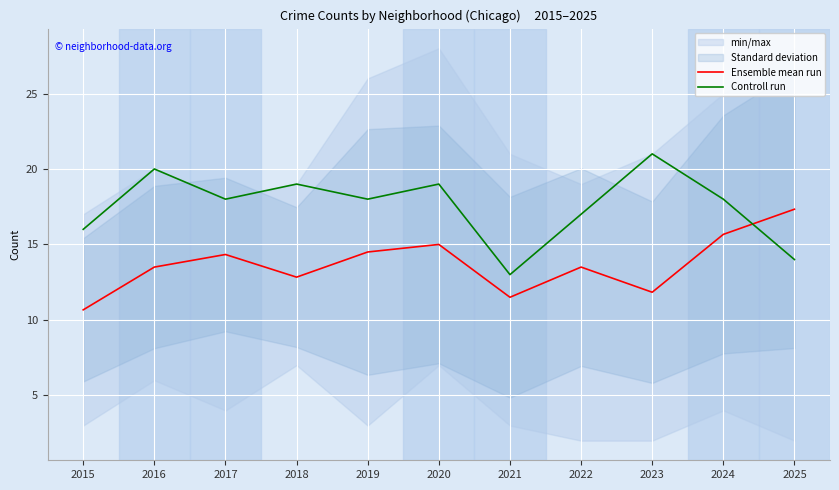

Reading left to right, extract all data points from this chart.

Ensemble mean run: 2015=10.7	2016=13.5	2017=14.3	2018=12.8	2019=14.5	2020=15.0	2021=11.5	2022=13.5	2023=11.8	2024=15.7	2025=17.3
Controll run: 2015=16.0	2016=20.0	2017=18.0	2018=19.0	2019=18.0	2020=19.0	2021=13.0	2022=17.0	2023=21.0	2024=18.0	2025=14.0